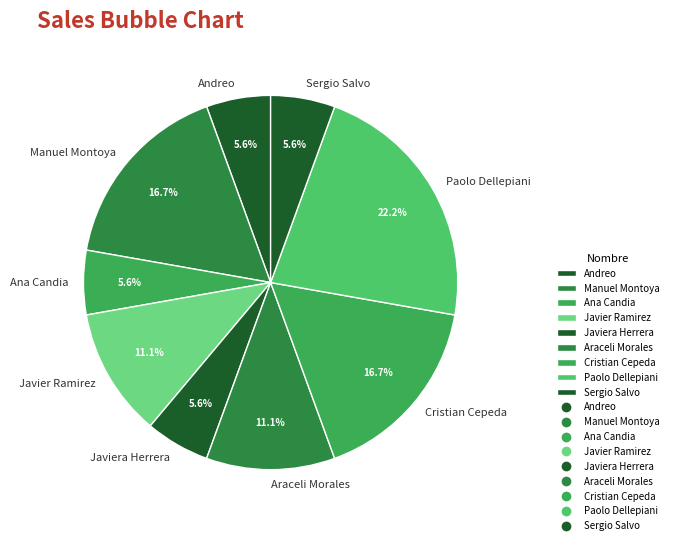

Is Araceli Morales the majority of the pie?

No